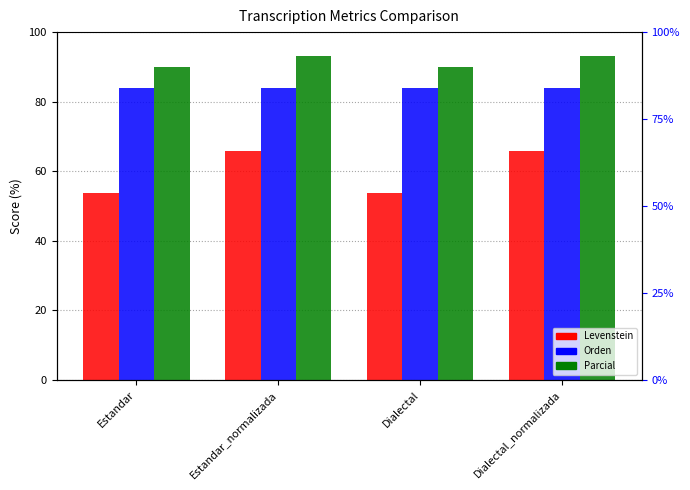

How many bars are there in total?

12